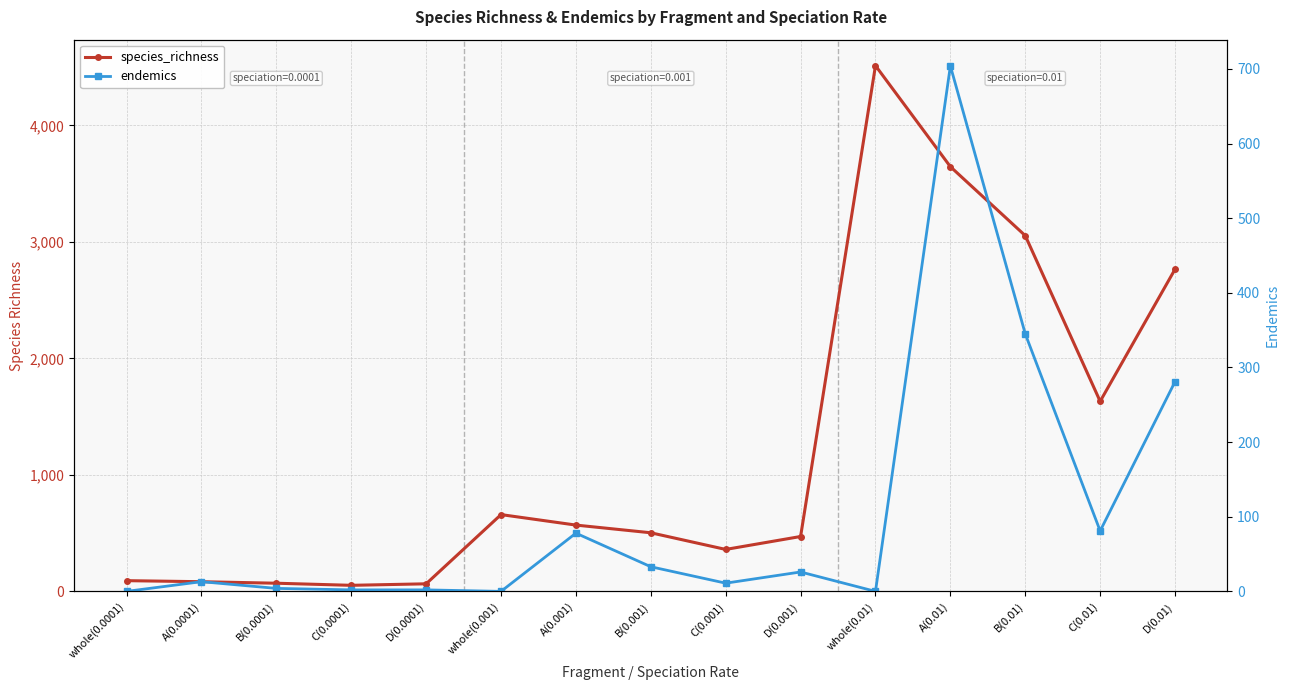

Reading left to right, extract all data points from this chart.

species_richness: 92	83	70	52	65	659	569	503	360	471	4512	3645	3053	1631	2765
endemics: 0	13	4	2	2	0	78	33	11	26	0	704	345	81	281